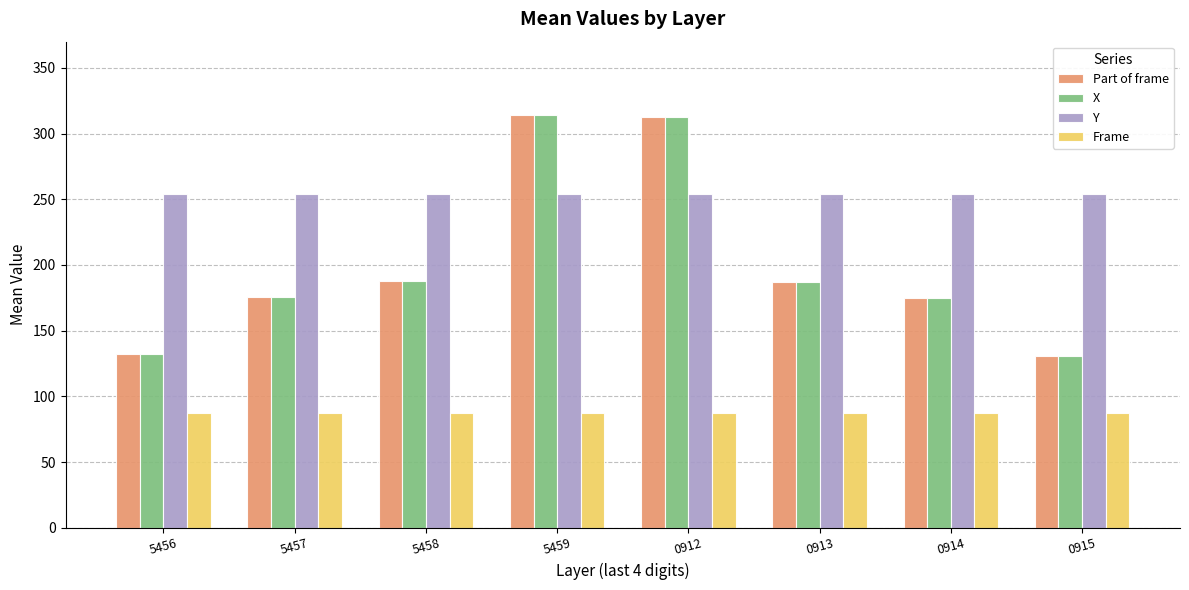

What is the total value across all series at 0913?

715